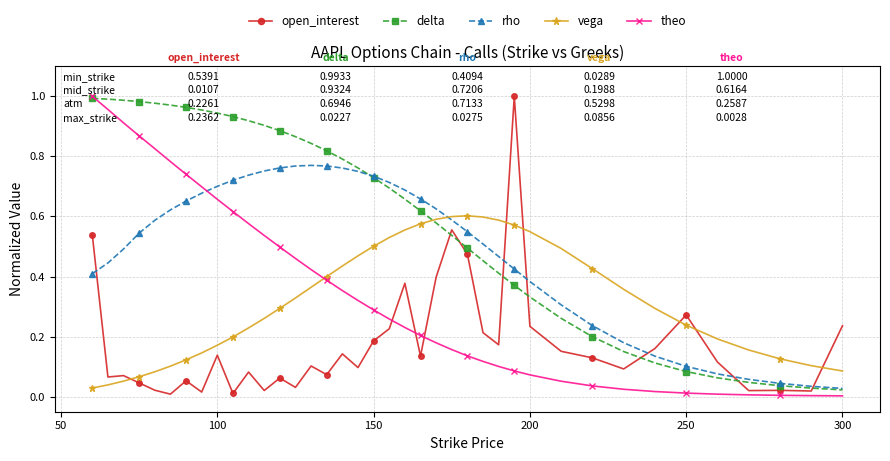

Which series ends up on top after the final intersection of delta and vega?

vega